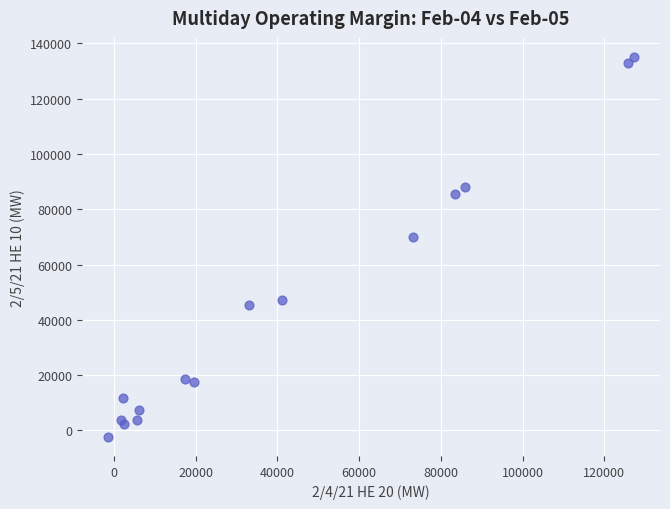

What Y value in the scatter plot is closest to 66367?

70132.1